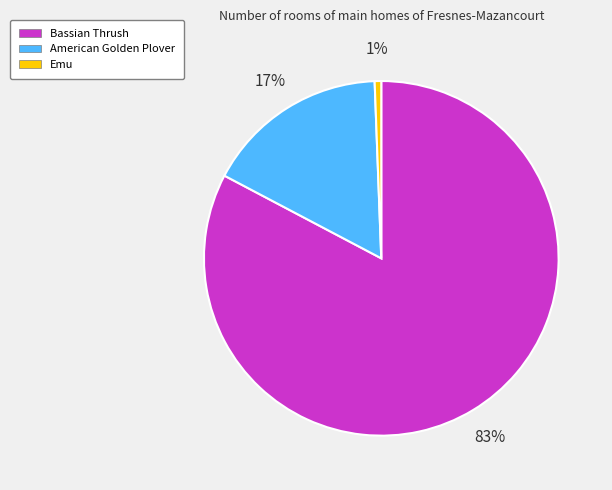

True or false: Emu accounts for 1% of the total.

True